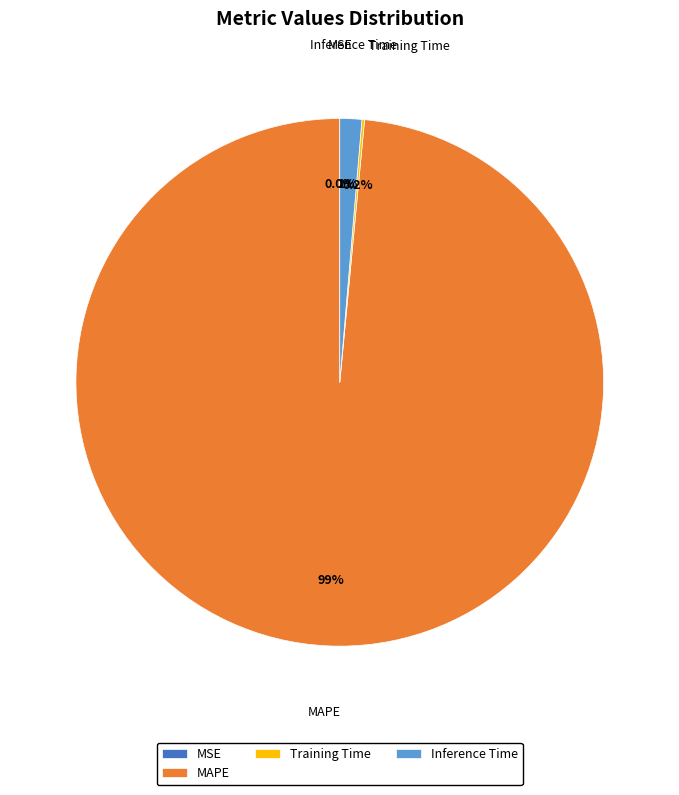

To the nearest percent, what is the difference between the largest and smallest slice percentages?

99%